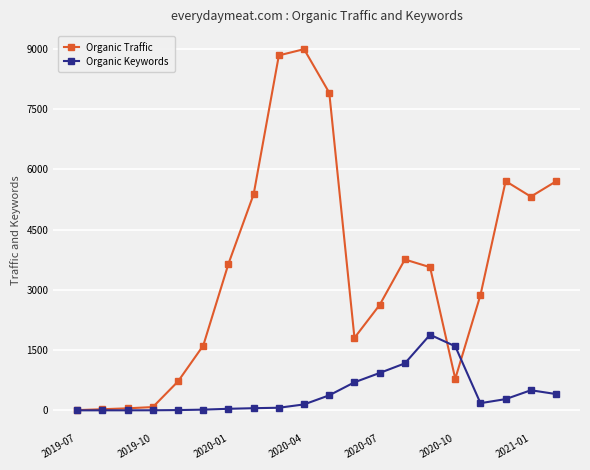

True or false: Organic Keywords and Organic Traffic cross at least once.

True